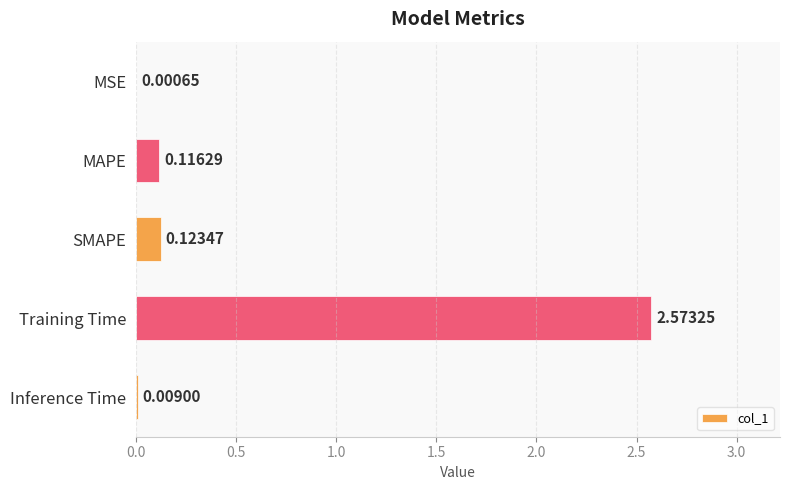

Which category has the highest value across all series?

Training Time